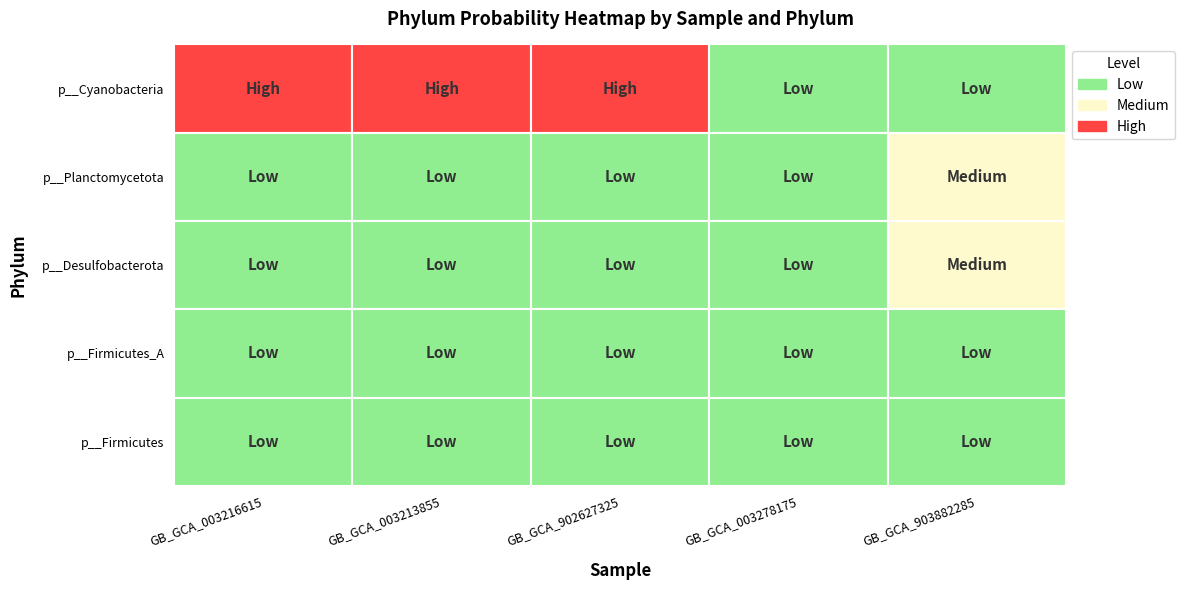

Reading left to right, extract all data points from this chart.

p__Cyanobacteria: 0.8	0.6	0.5	0.2	0.0
p__Planctomycetota: 0.0	0.0	0.0	0.1	0.4
p__Desulfobacterota: 0.0	0.0	0.0	0.2	0.4
p__Firmicutes_A: 0.0	0.0	0.0	0.1	0.1
p__Firmicutes: 0.0	0.0	0.2	0.1	0.0